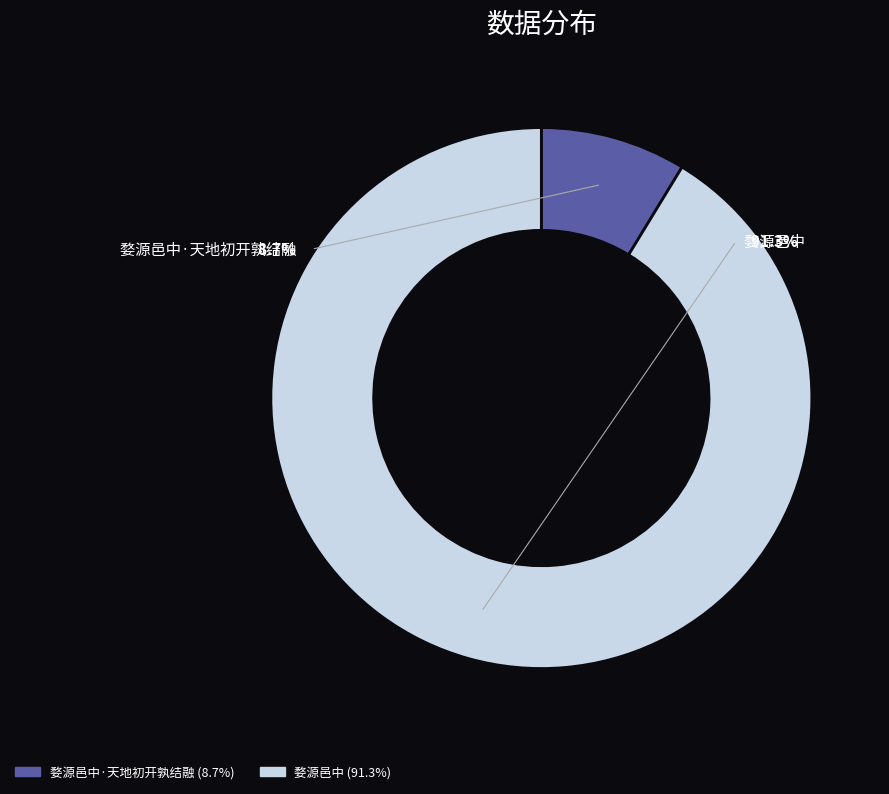

To the nearest percent, what is the combined percentage of 婺源邑中·天地初开孰结融 and 婺源邑中?

100%